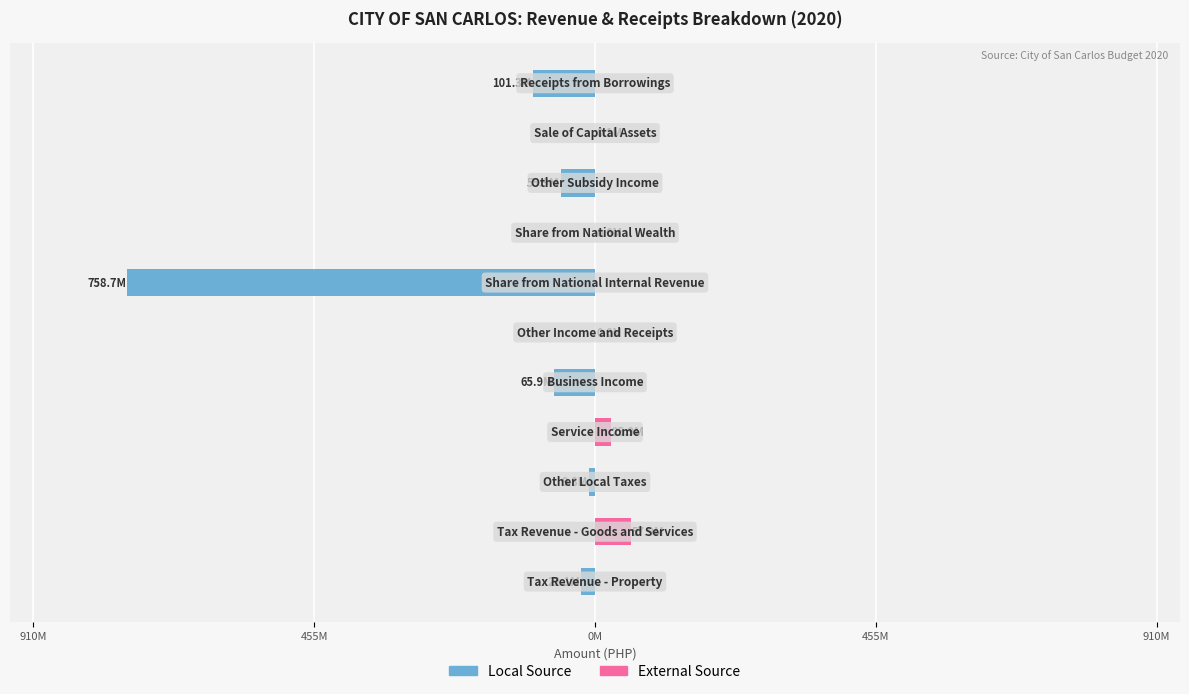

What is the minimum value for Local Source?

-758.7